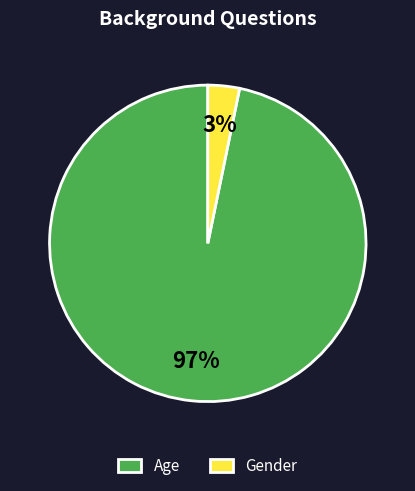

Which slice is the largest?

Age